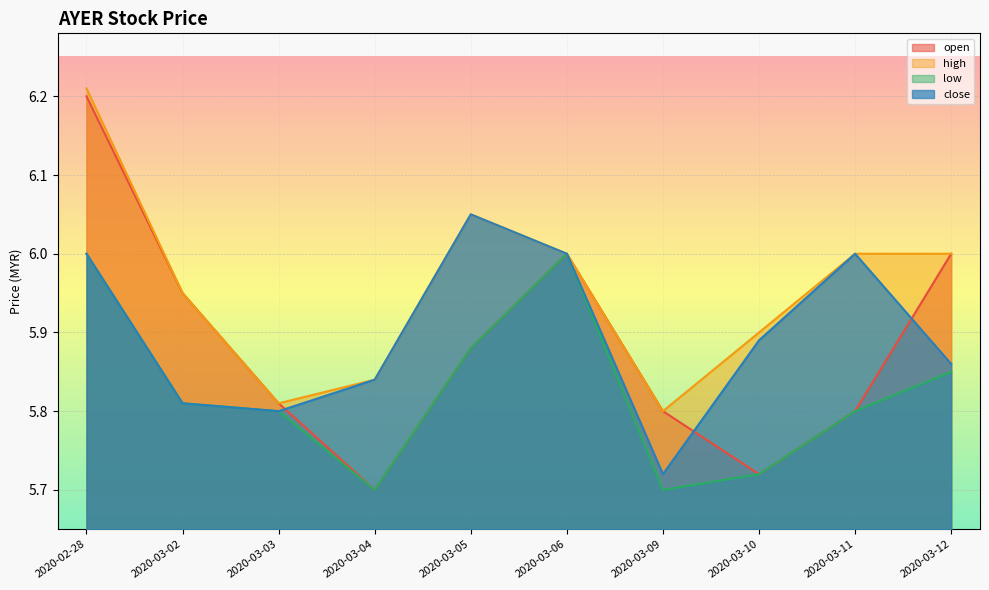

What is the difference between the highest and lowest values at 2020-03-02?

0.1